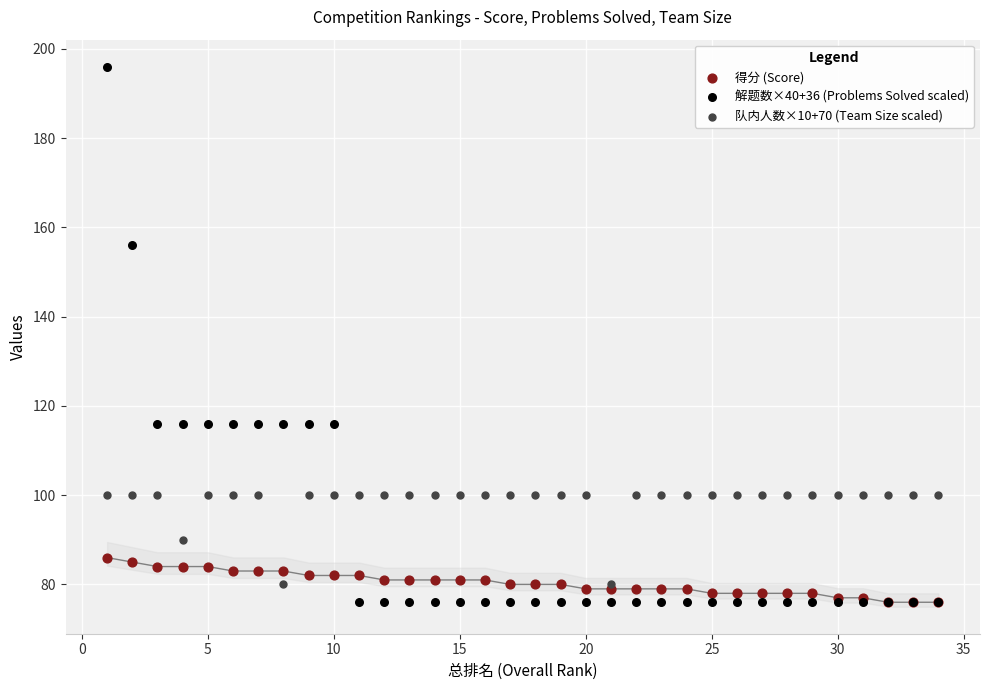

What are all the series names shown in the legend?

得分 (Score), 解题数×40+36 (Problems Solved scaled), 队内人数×10+70 (Team Size scaled)